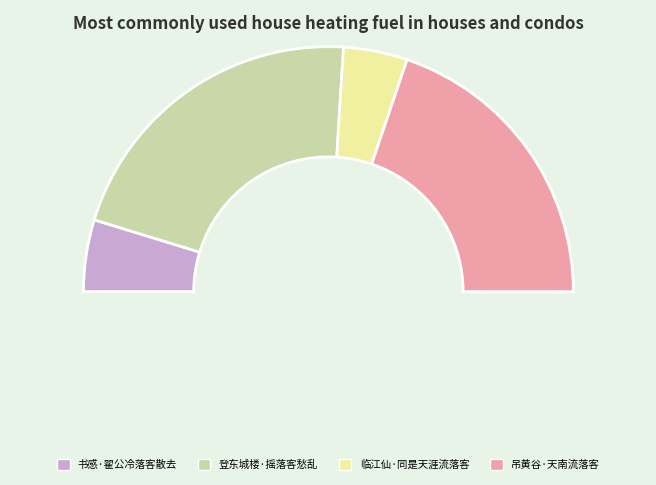

How many slices are in this pie chart?

4